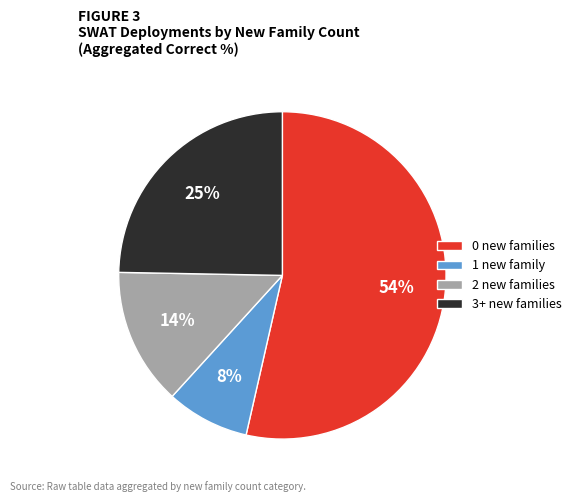

Is it true that 1 new family is 22% of the pie?

False